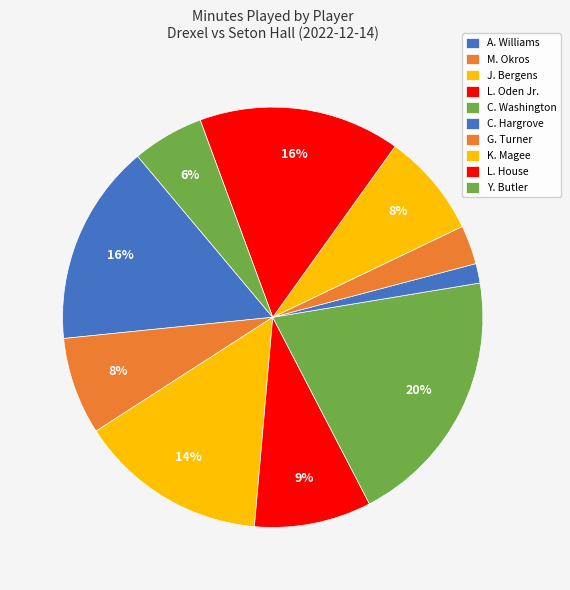

Rank the categories by value from lowest to highest.

C. Hargrove, G. Turner, Y. Butler, M. Okros, K. Magee, L. Oden Jr., J. Bergens, A. Williams, L. House, C. Washington